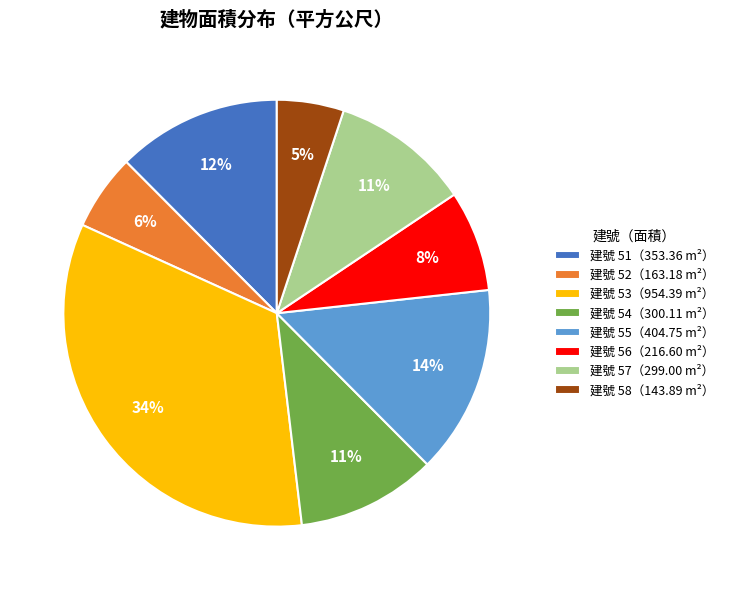

How many segments does this pie chart have?

8